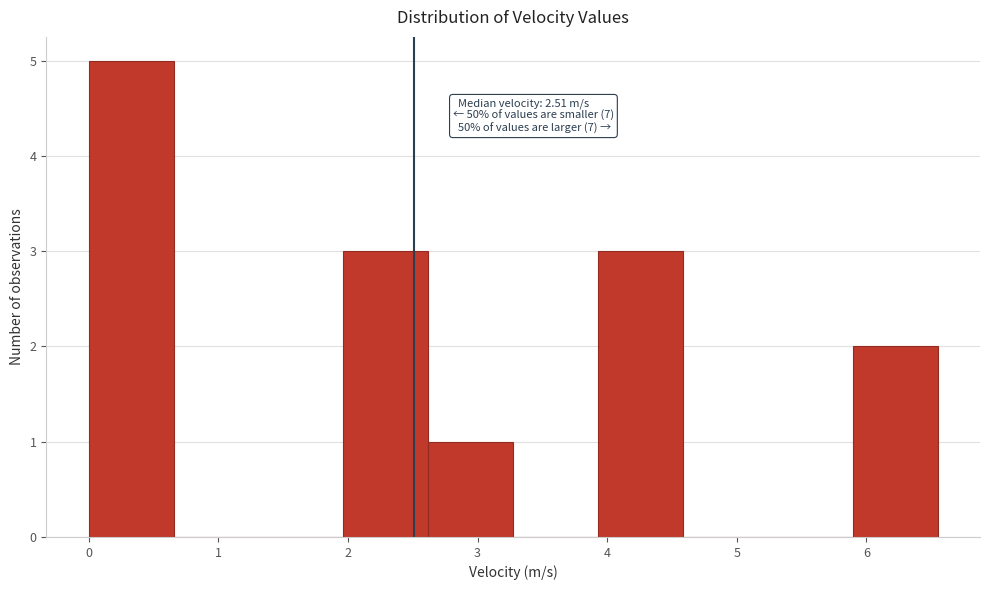

Which range on the x-axis has the tallest bar?

0.0 to 0.7